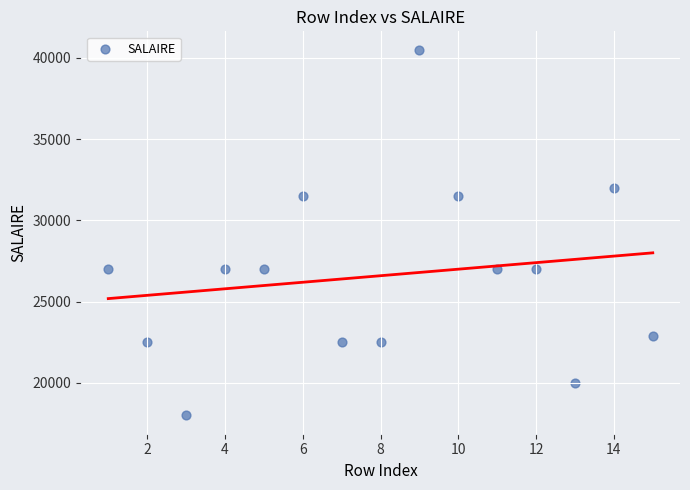

What is the range of X values (max minus min)?

14